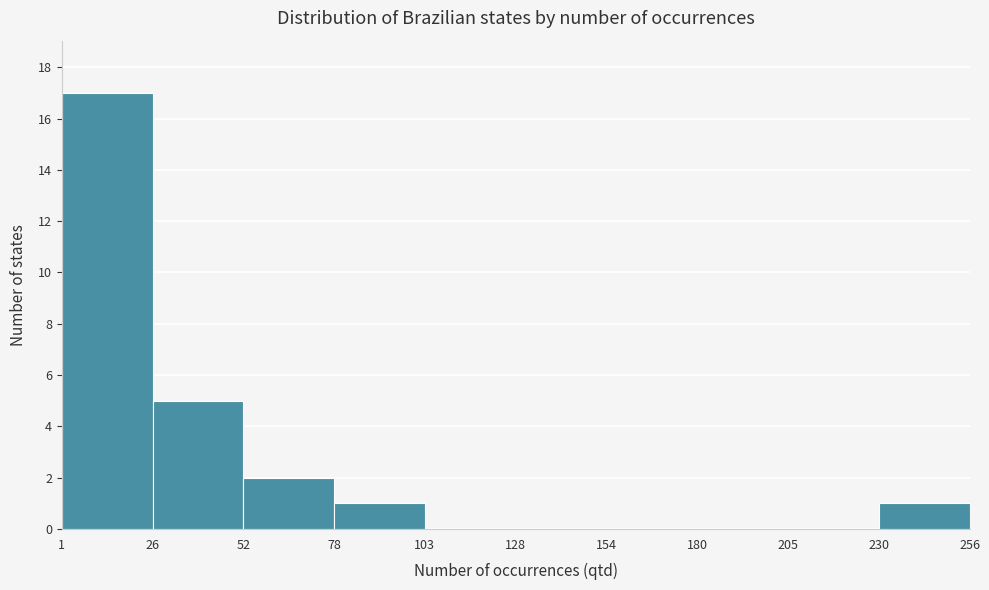

What is the height of the bar covering 26 to 52 on the x-axis? The values are not printed on the chart, so give them approximately, as read against the axis.

5